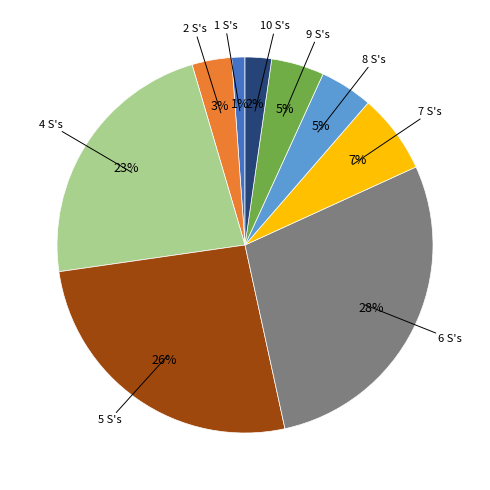

Count the number of slices in the pie.

9